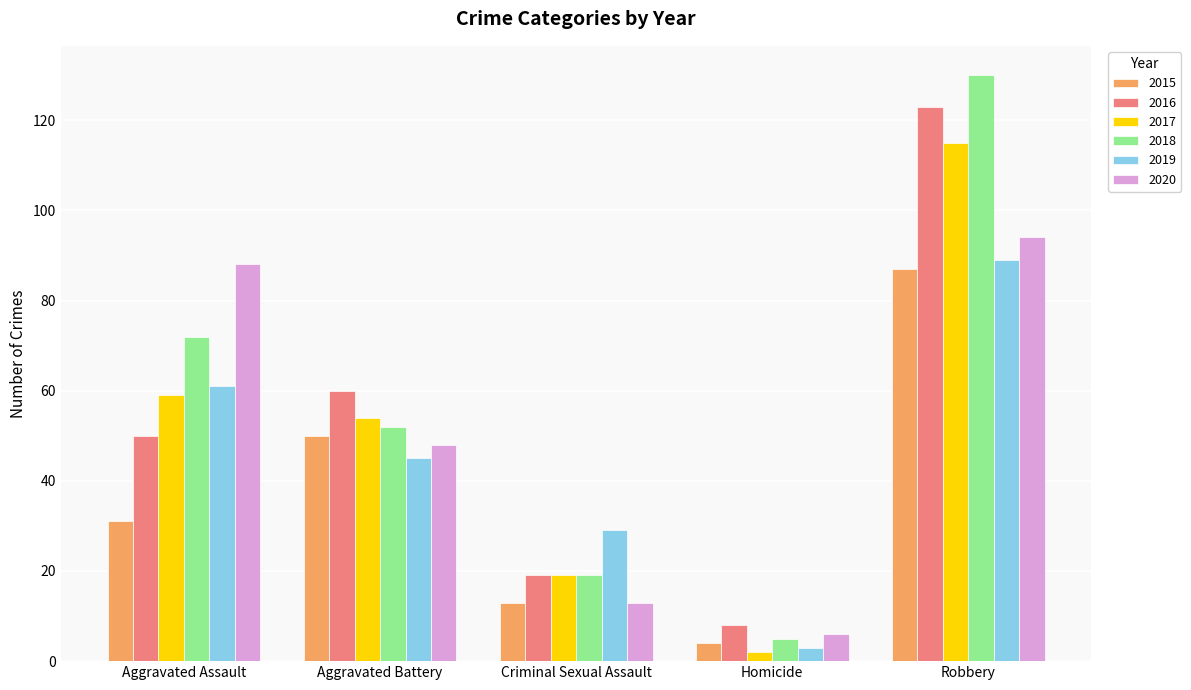

Is it true that 2020 equals 3 at Criminal Sexual Assault?

False